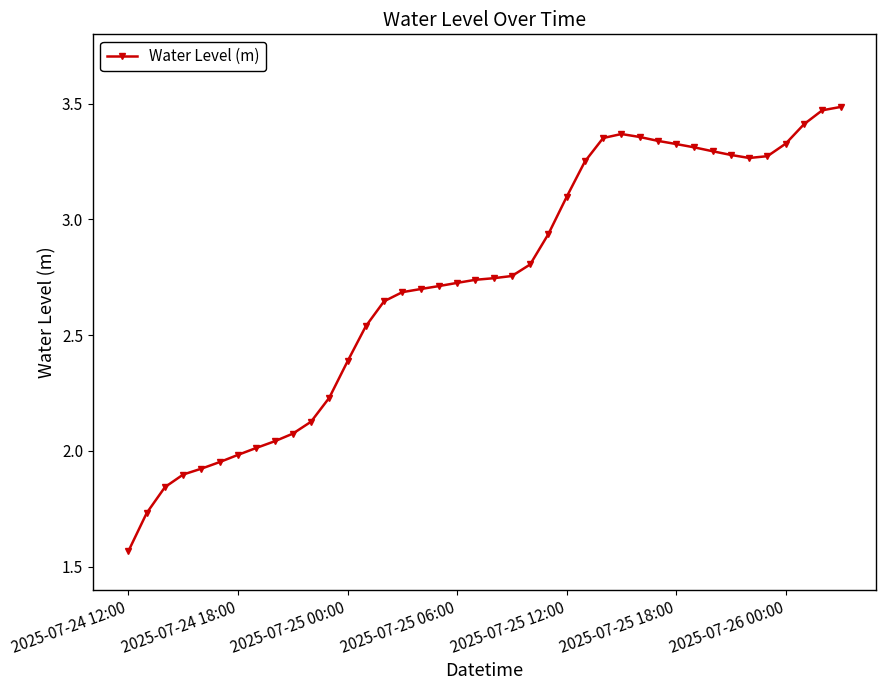

What is the difference between the maximum and minimum values?

1.9